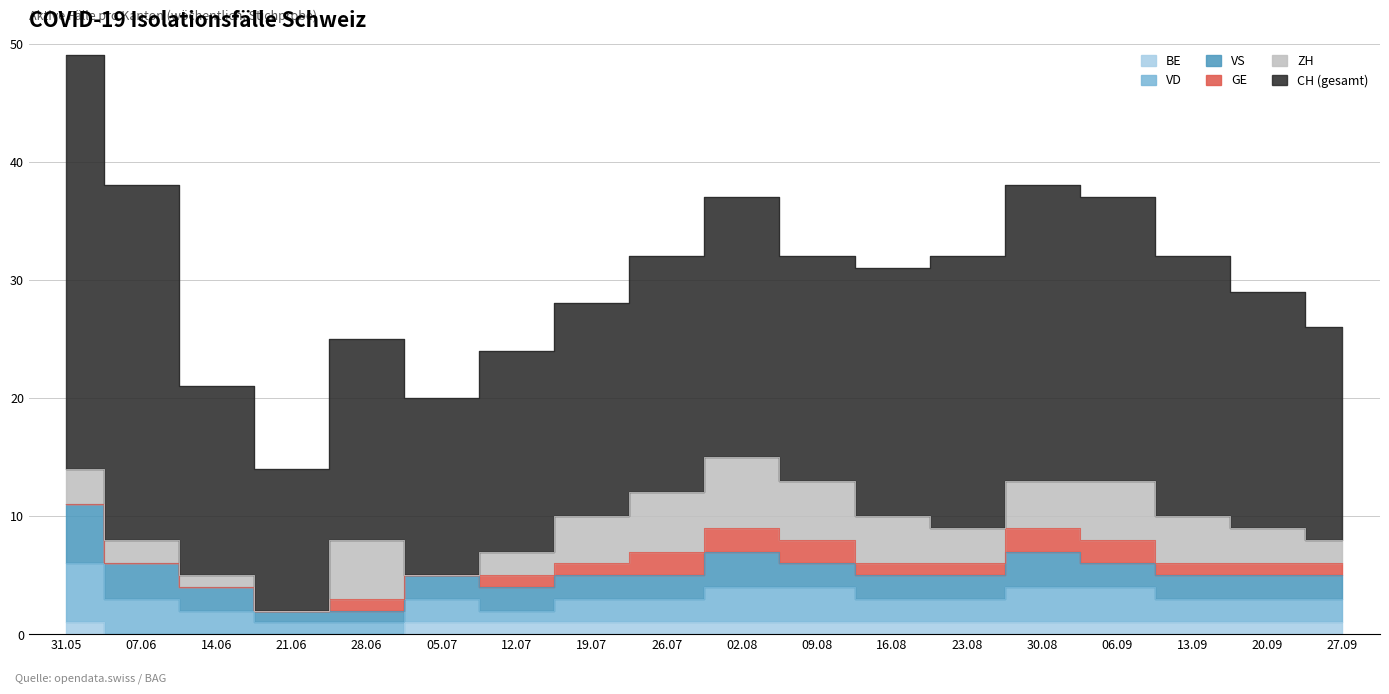

What are all the series names shown in the legend?

CH, ZH, VD, VS, GE, BE